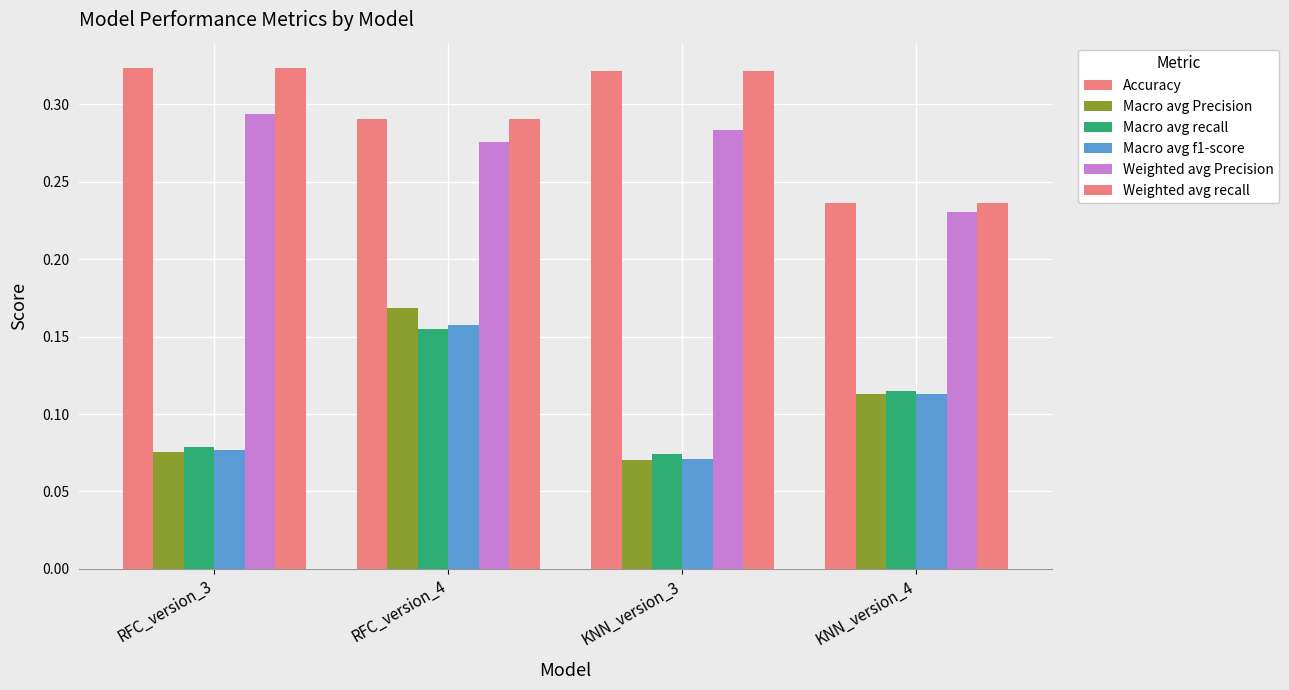

What is the sum of the Accuracy values at KNN_version_4 and KNN_version_3?

0.6